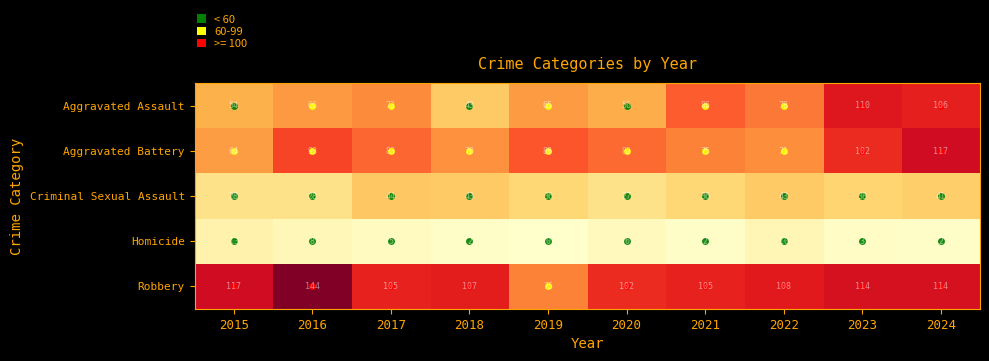

How many categories are shown in the chart?

10